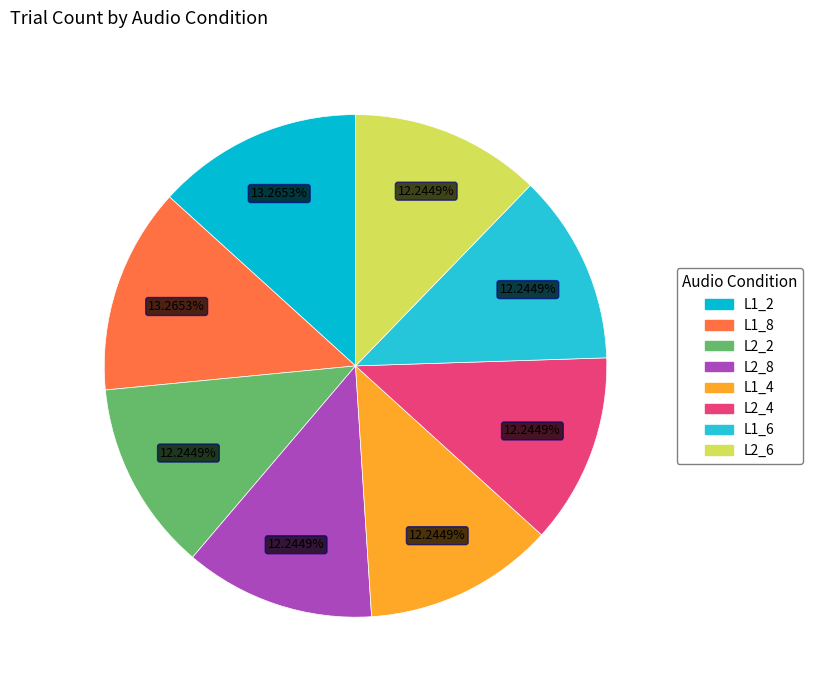

Does L2_8 represent more than half of the total?

No